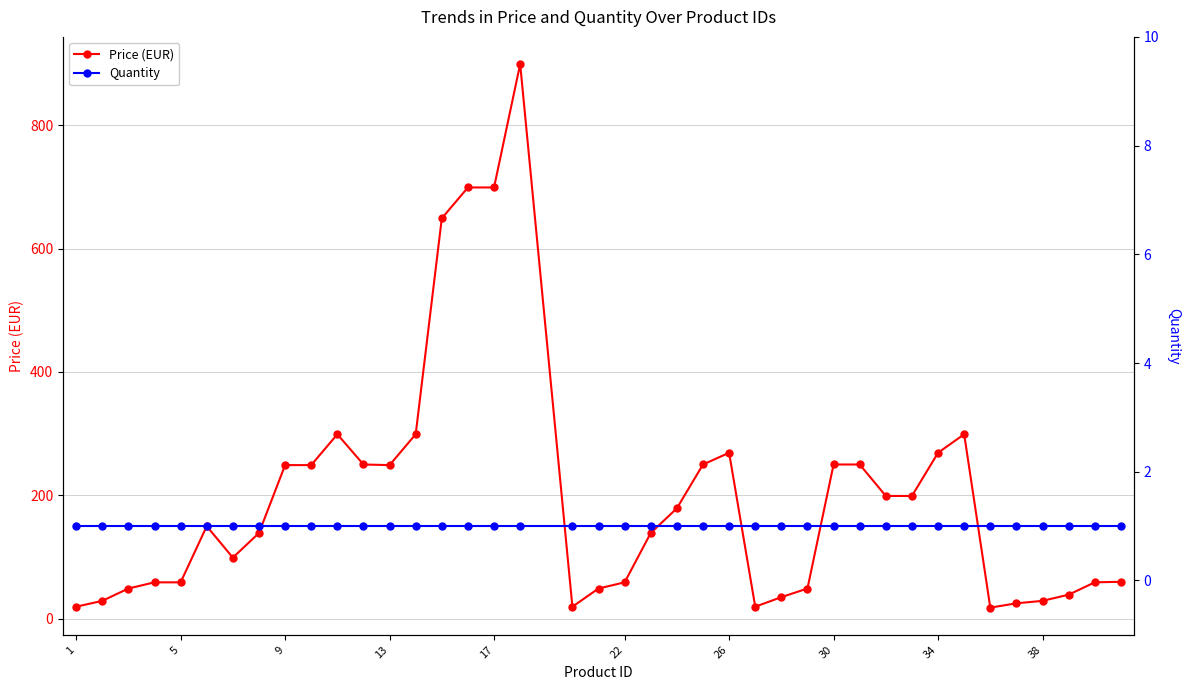

Count the number of data series in this chart.

2